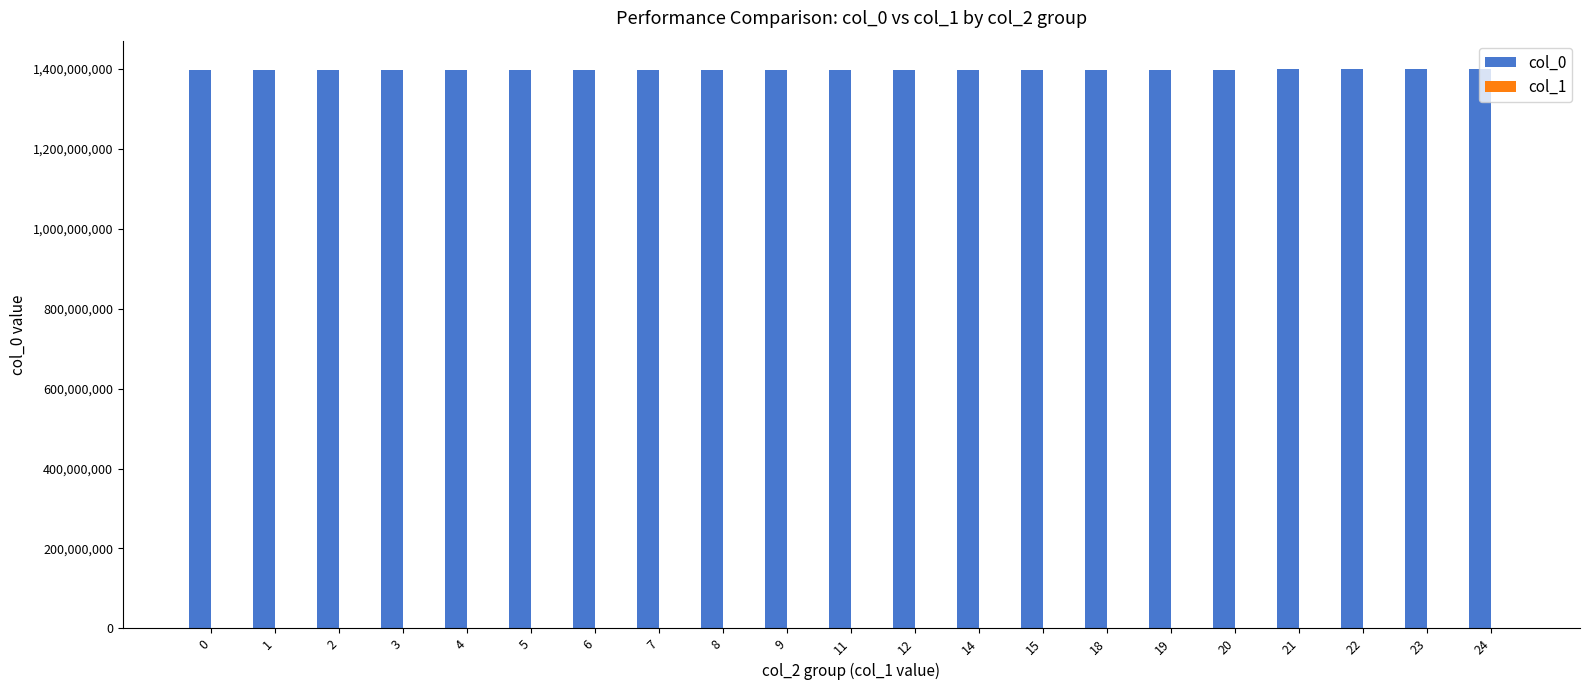

What is the maximum value shown in the chart?

1400295794